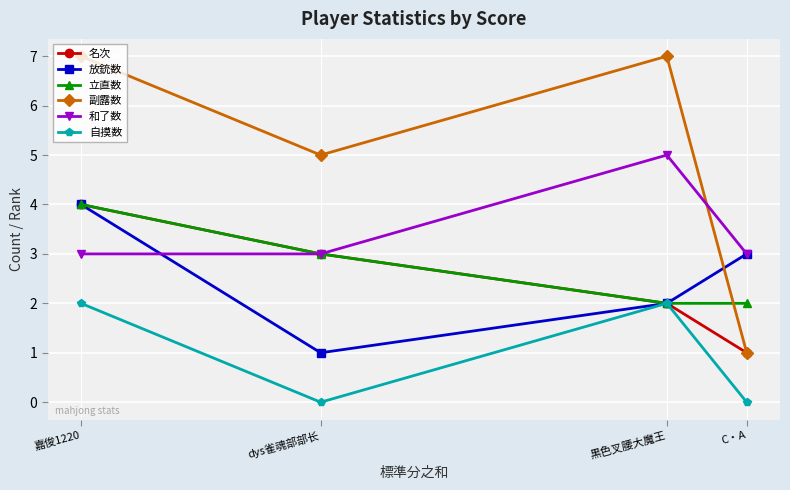

What are all the series names shown in the legend?

名次, 放銃数, 立直数, 副露数, 和了数, 自摸数